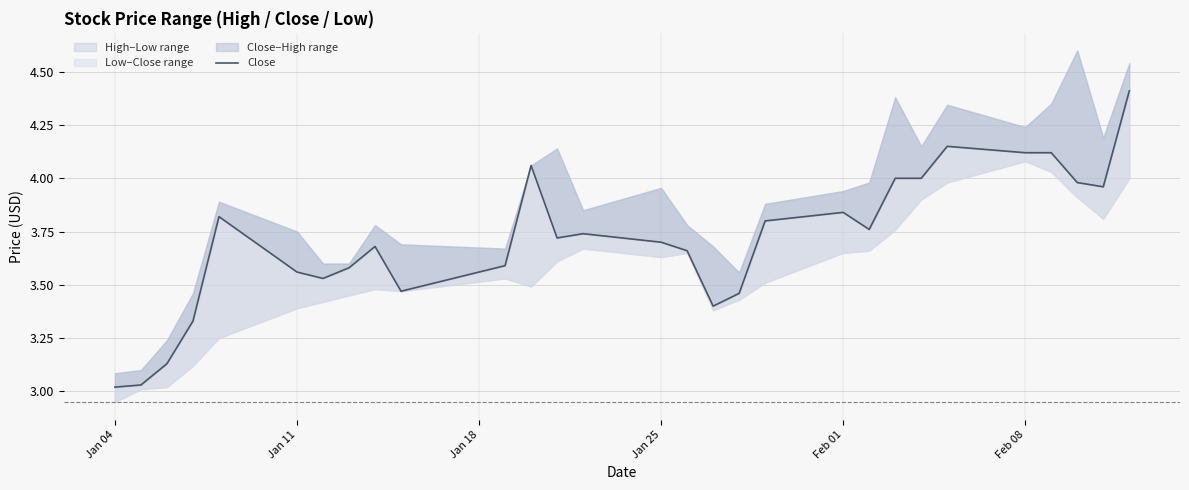

The chart shows a value of 1.6 at 21. True or false?

False